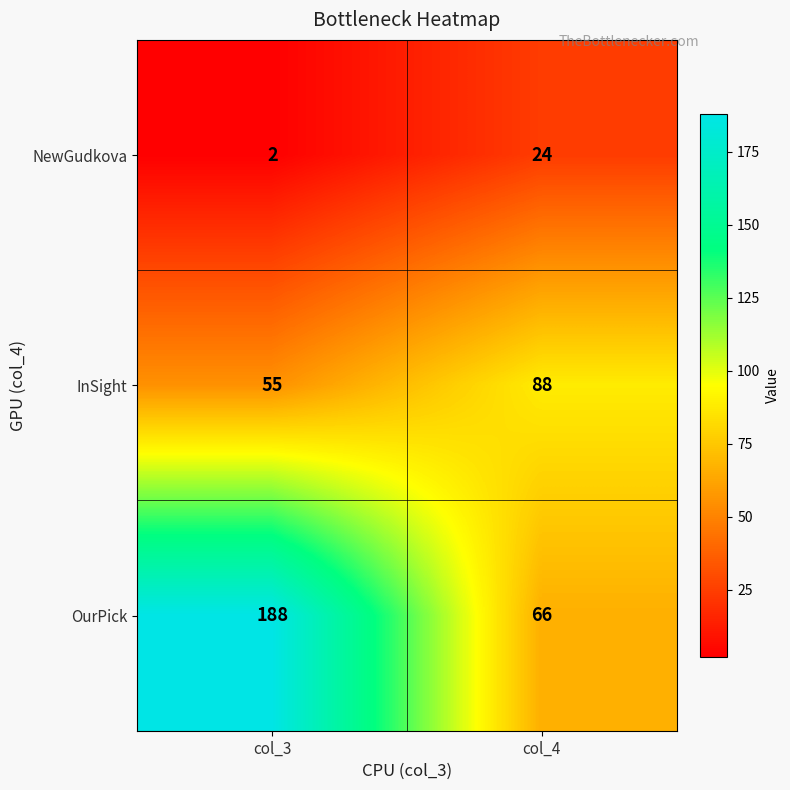

What is the sum of all NewGudkova values?

26